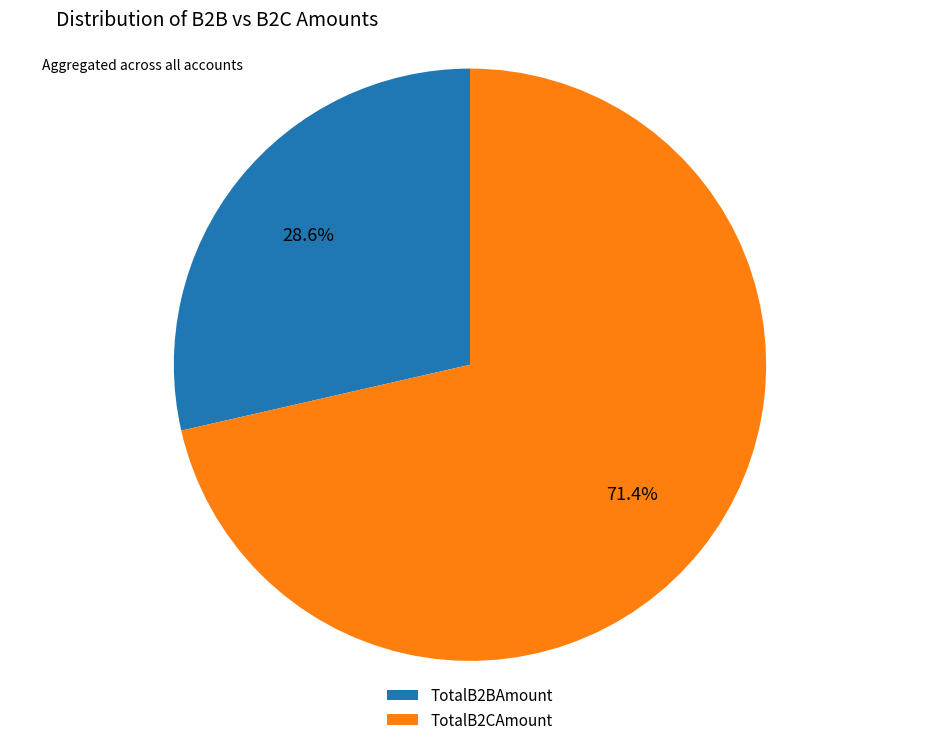

Approximately how many times larger is the value at TotalB2BAmount compared to TotalB2CAmount?

0.4